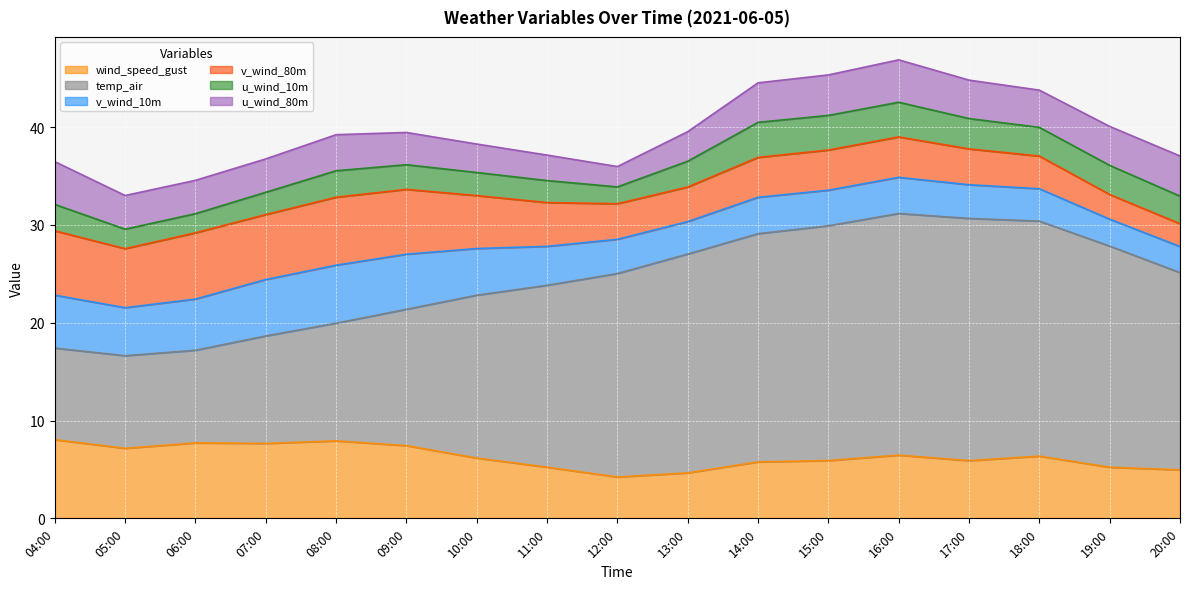

What is the label of the 14th point from the right?

07:00